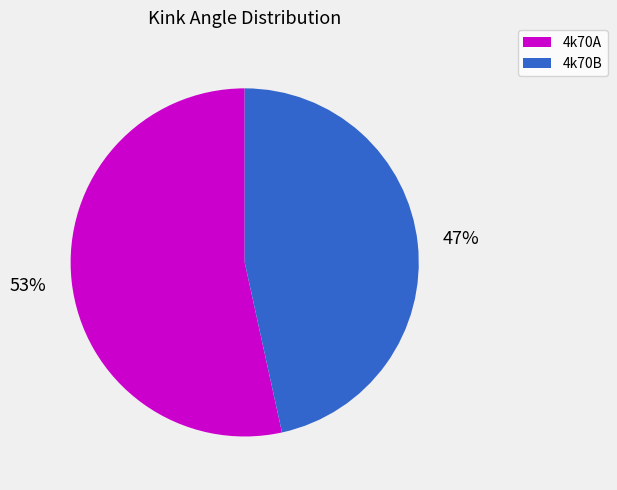

What is the majority slice?

4k70A